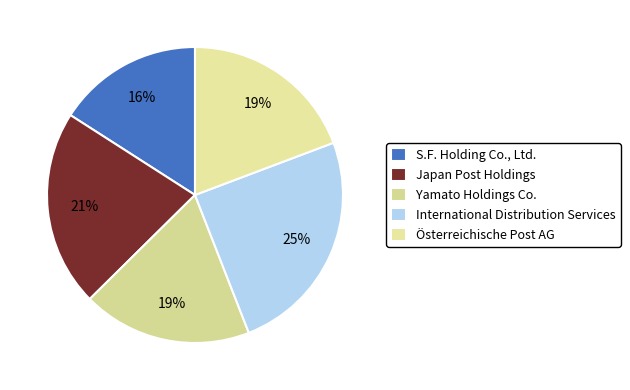

Approximately how many times larger is the value at Österreichische Post AG compared to S.F. Holding Co., Ltd.?

1.2